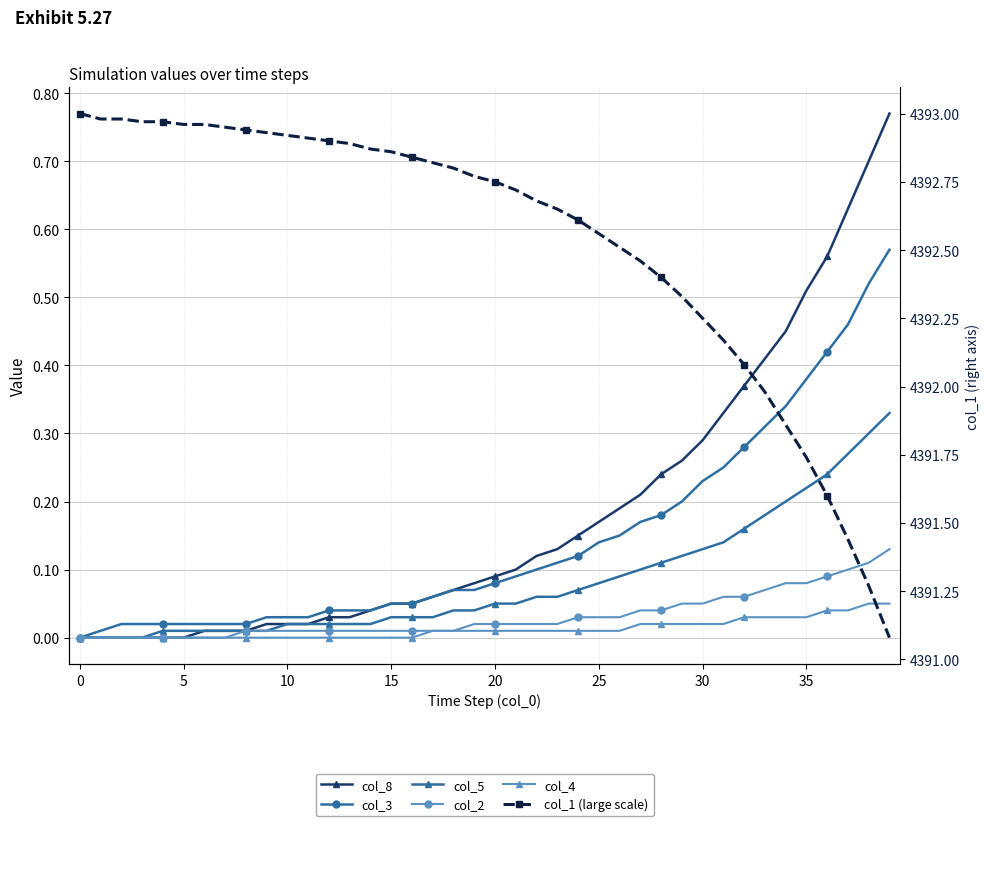

The col_8 series shows 0.4 at 30. True or false?

False